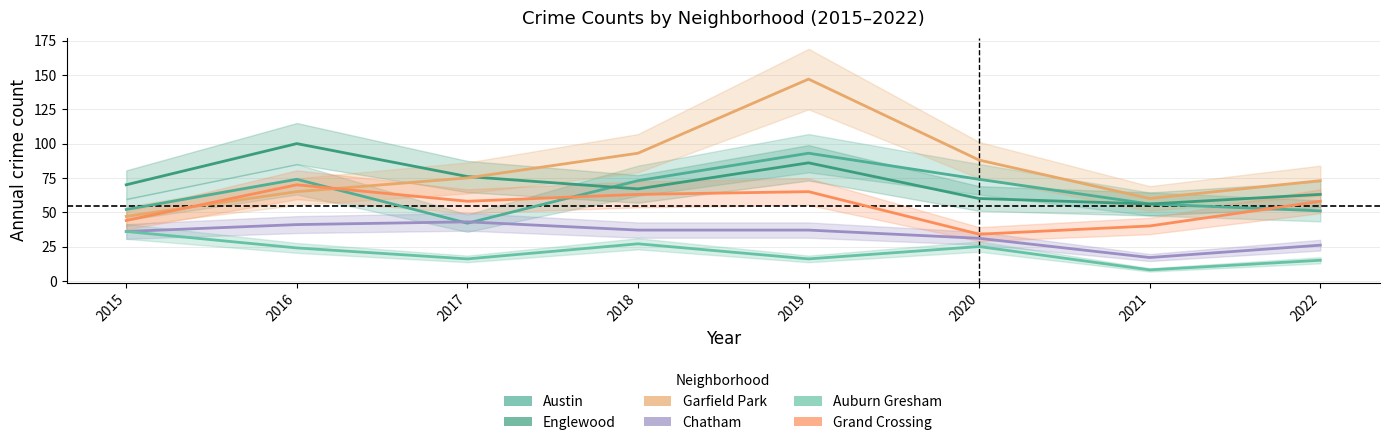

Does the chart have visible grid lines?

Yes